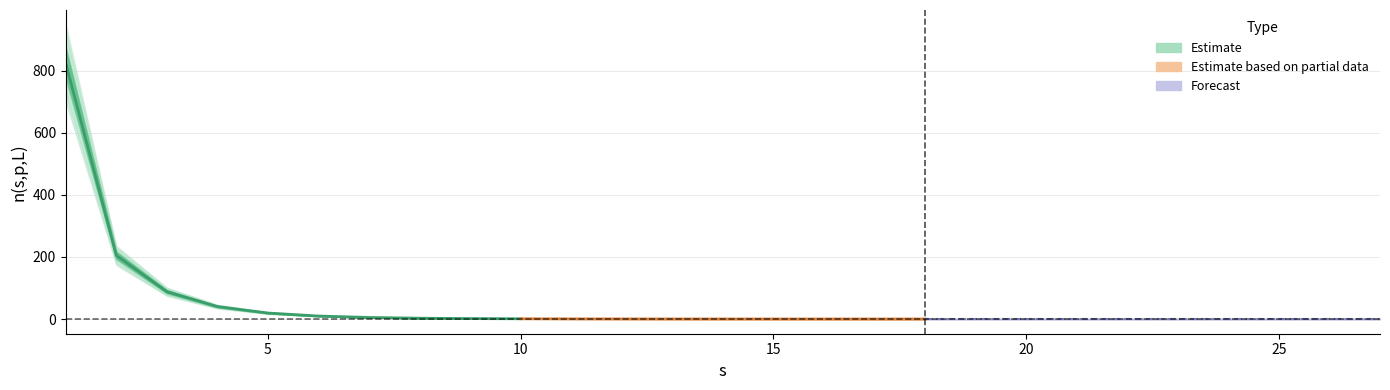

What is the value of the 6th point from the left?

9.6